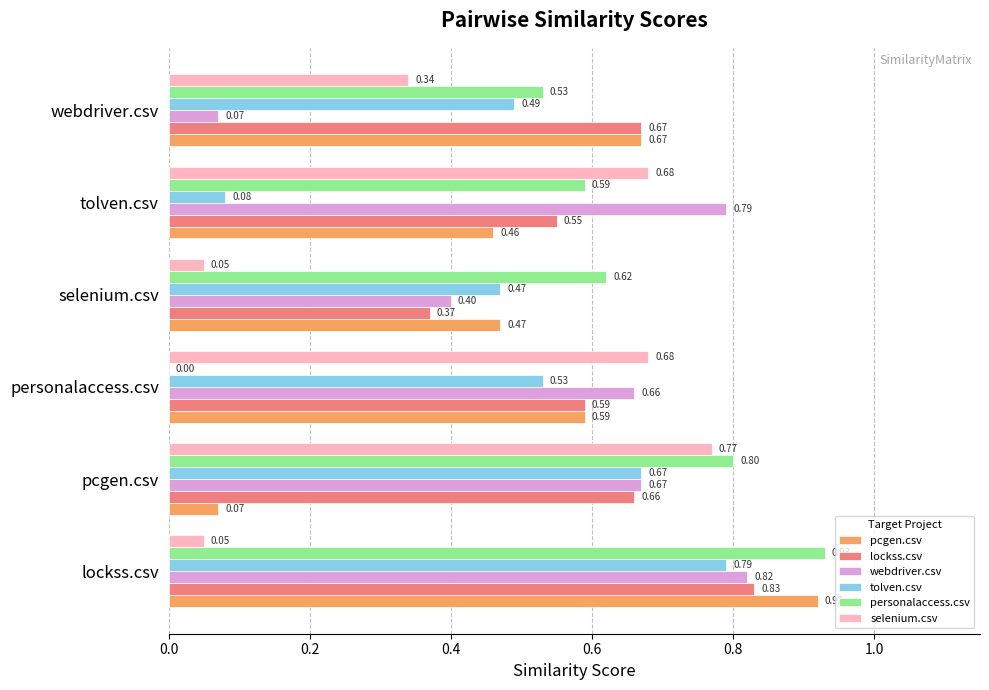

Which category has the highest value across all series?

lockss.csv